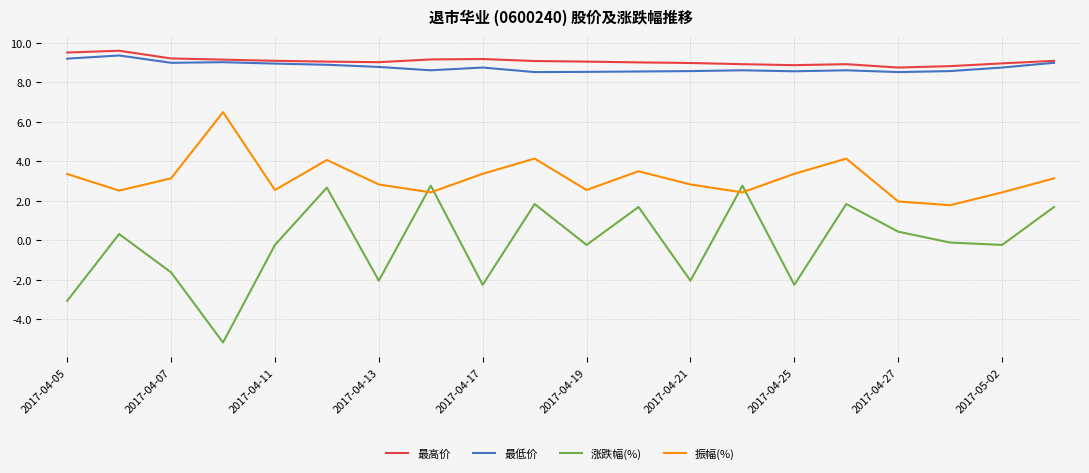

What is the average value of the 最高价 series?

9.1